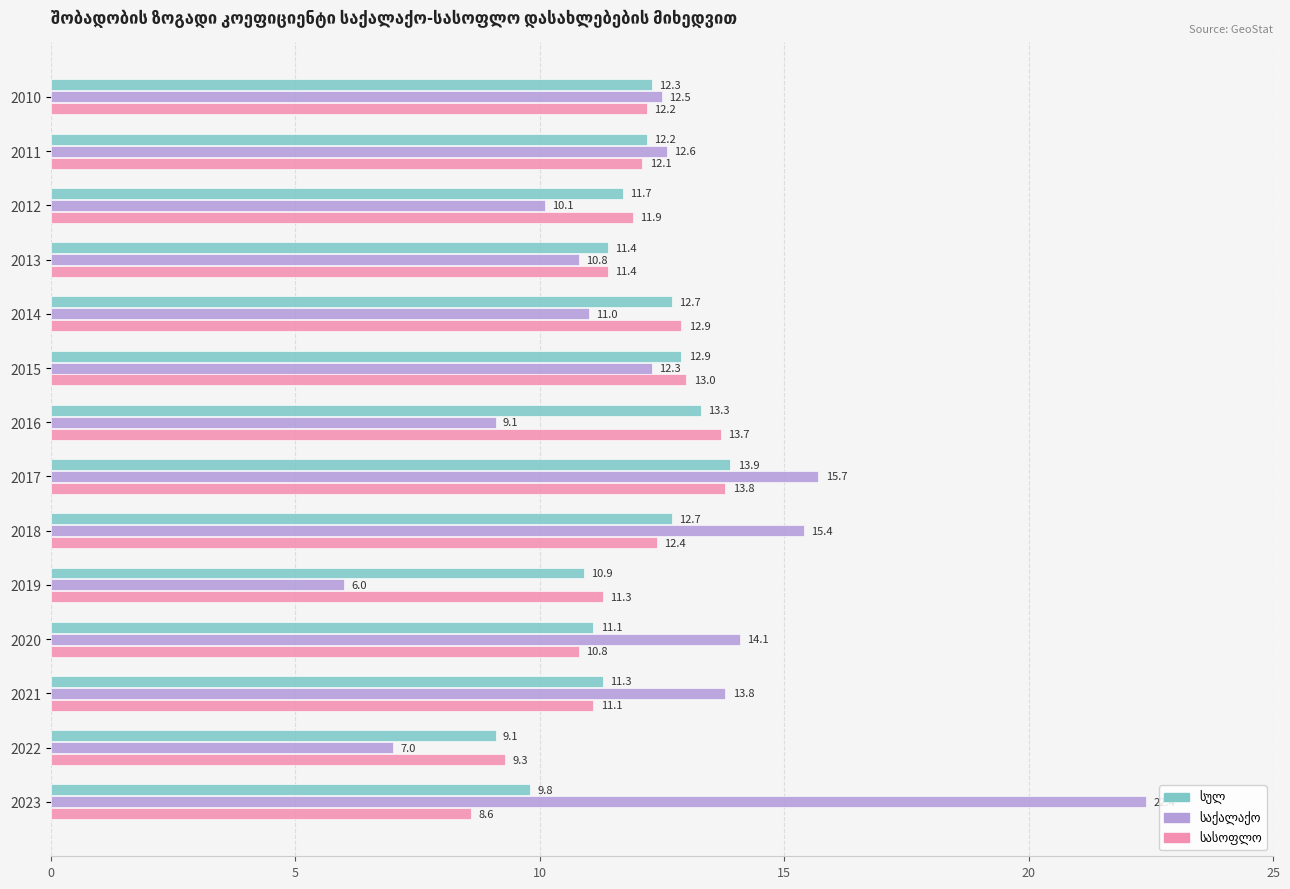

What is the minimum value shown in the chart?

6.0